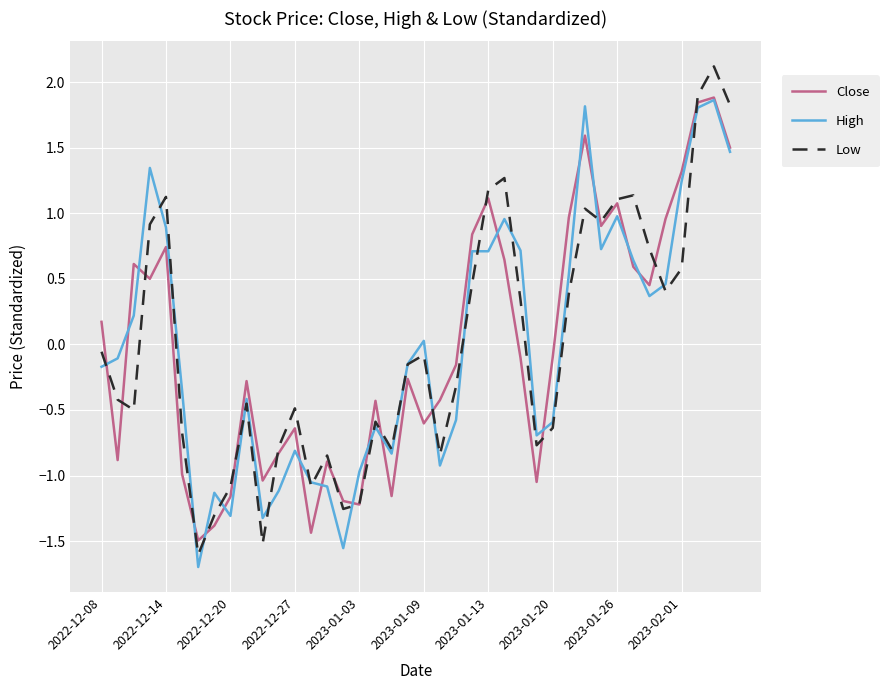

What is the maximum value for Close?

1.9